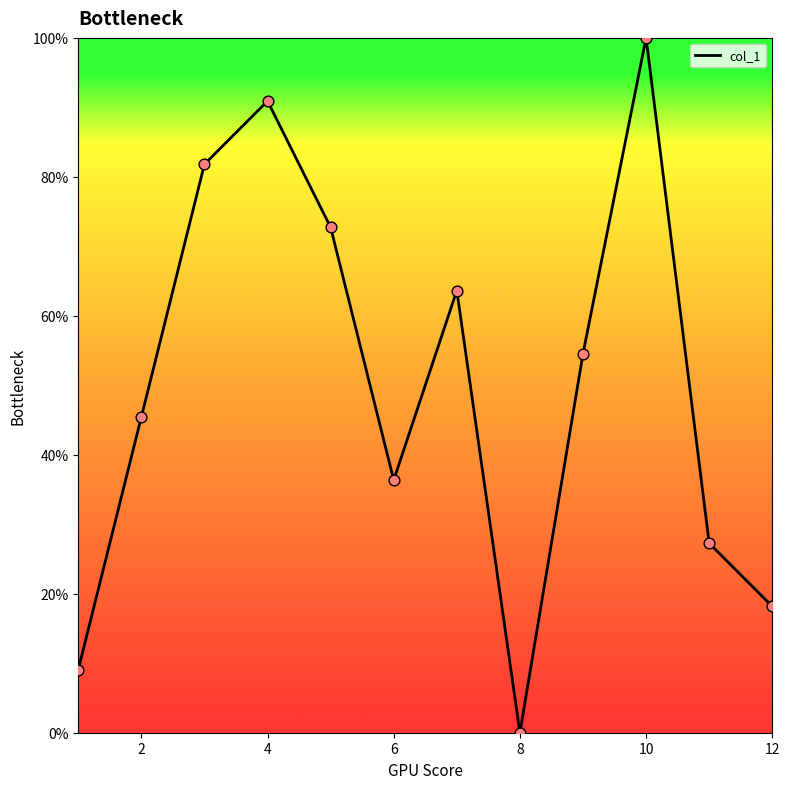

What is the maximum value shown in the chart?

100.0